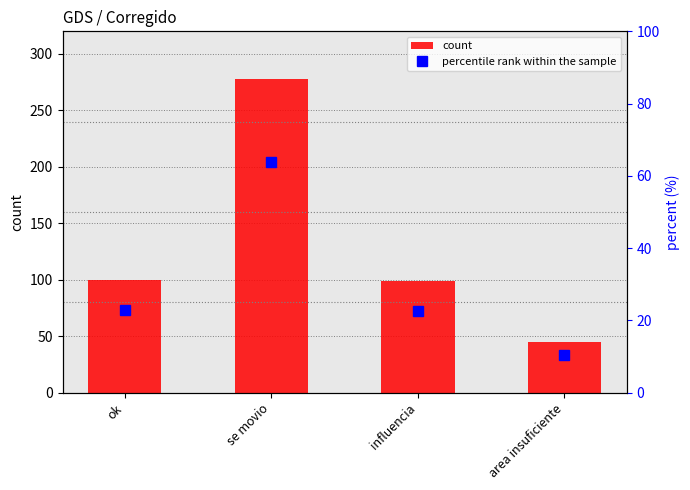

What is the difference between the count values at influencia and area insuficiente?

54